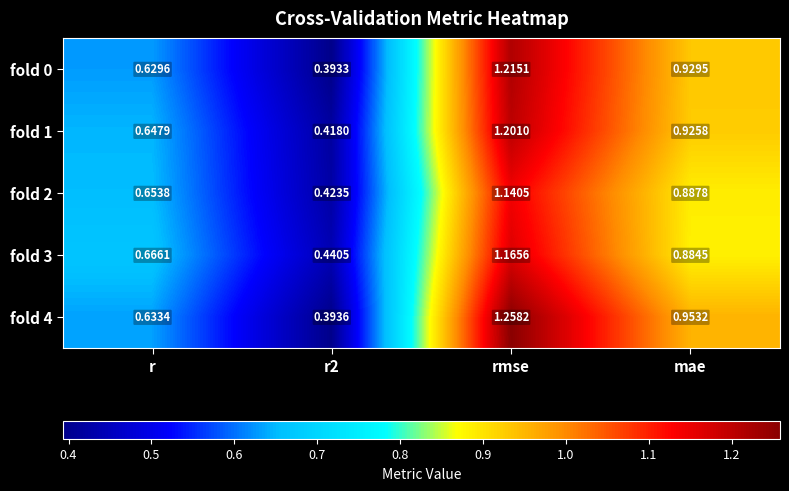

Which category has the highest value across all series?

rmse